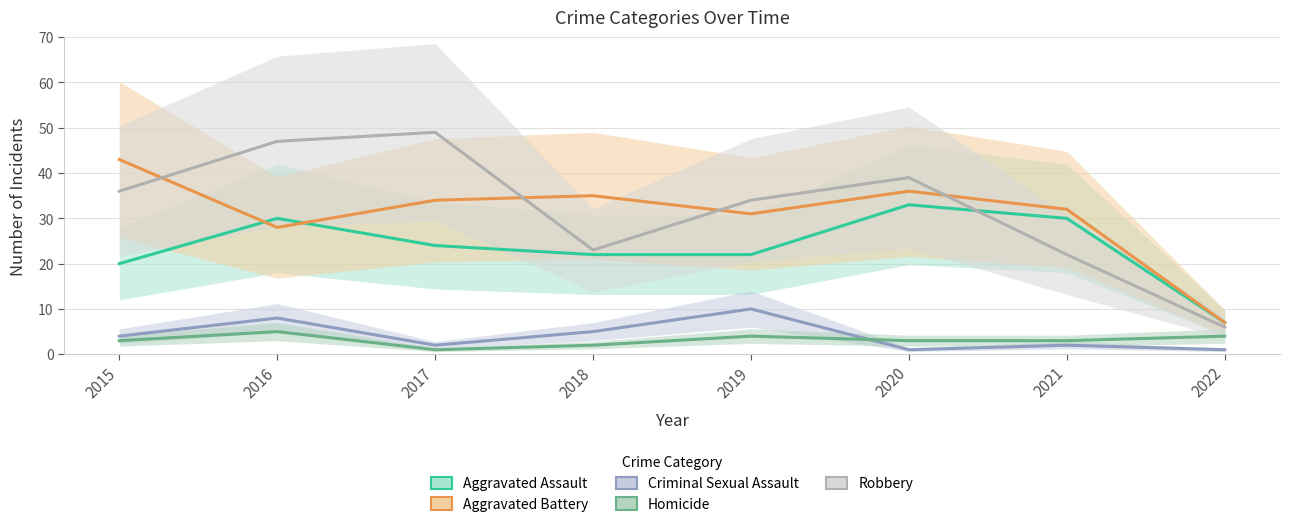

What is the spread (max minus min) of values at 2016?

42